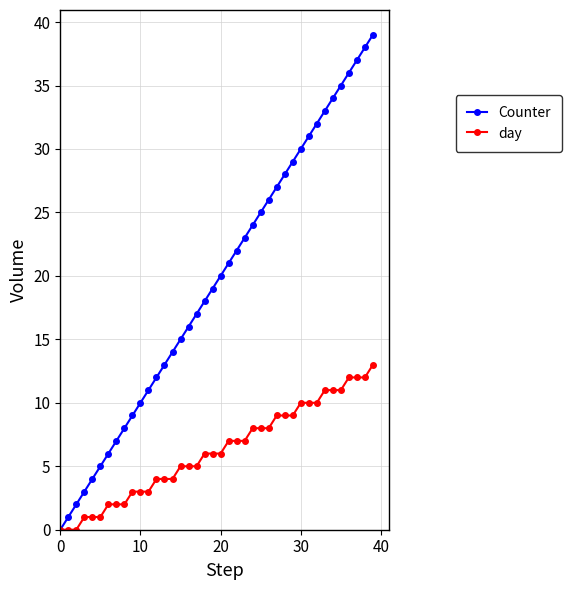

Rank the series by their maximum value, from highest to lowest.

Counter, day